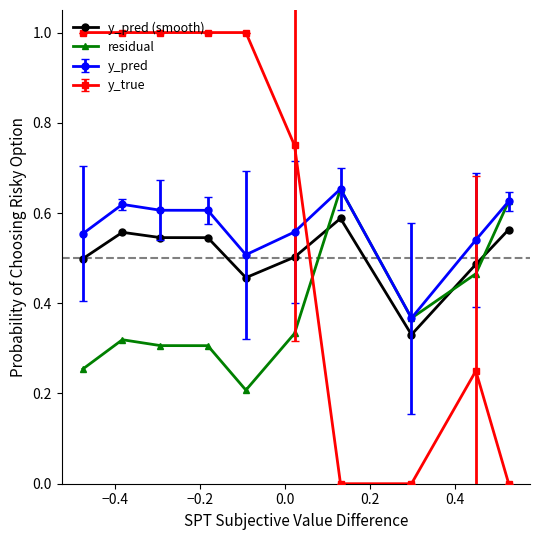

List the series in order of their overall mean, highest first.

y_true, y_pred, y_pred (smooth), residual